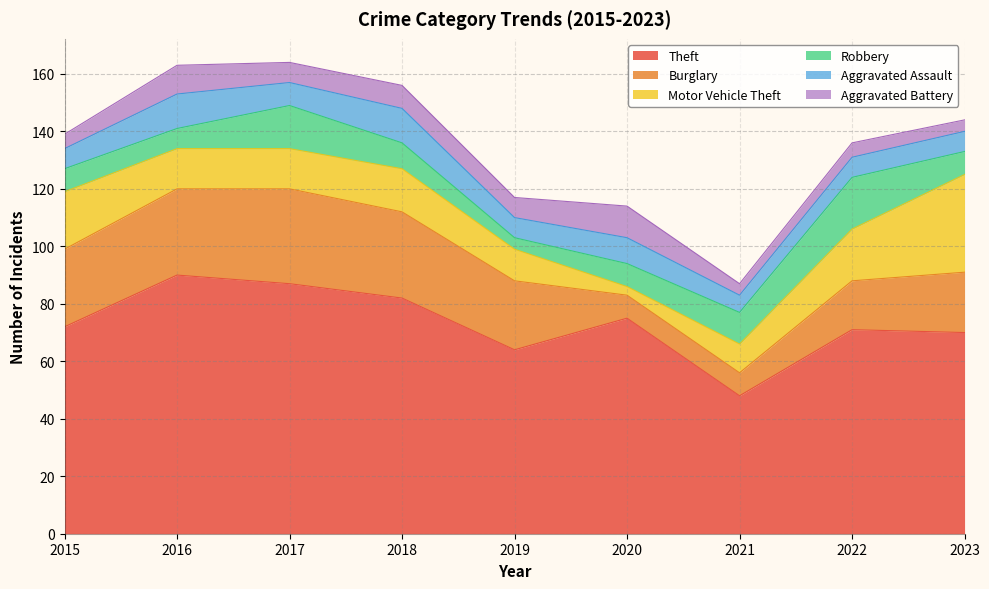

At which category does Robbery reach its first local peak?

2017